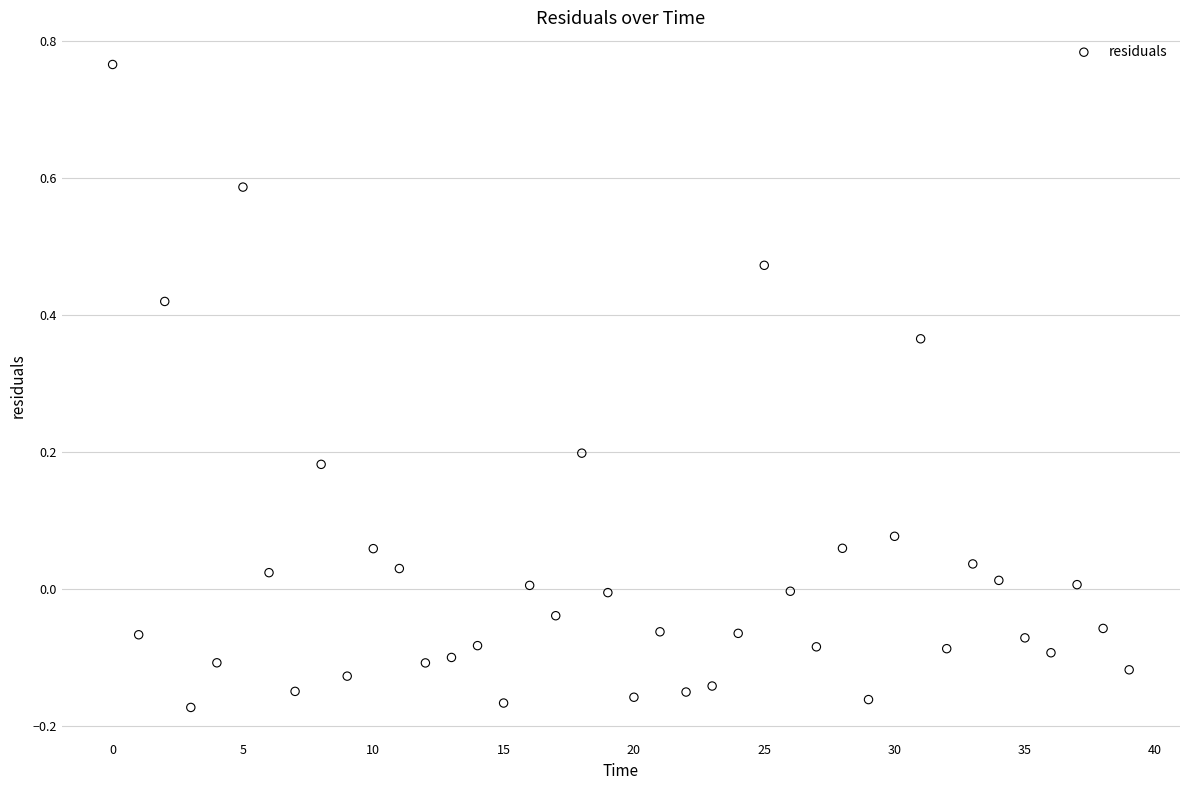

What is the range of Y values (max minus min)?

0.9